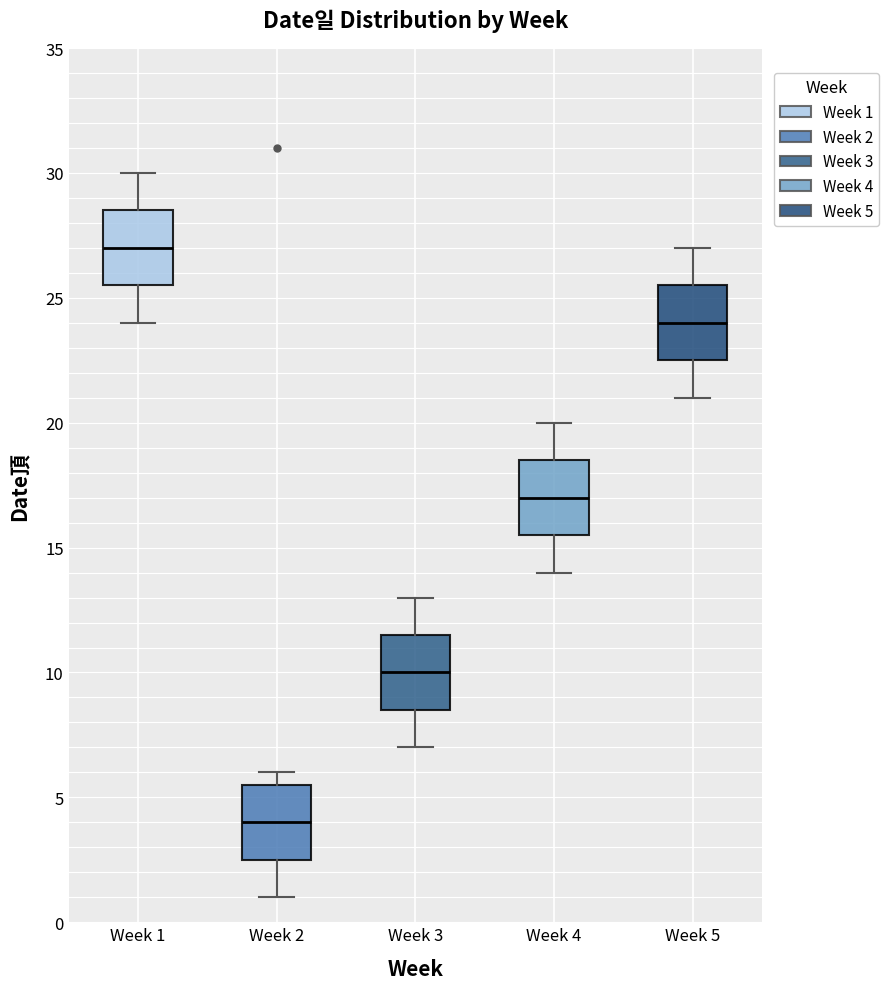

Which box has the highest median line?

Week 1